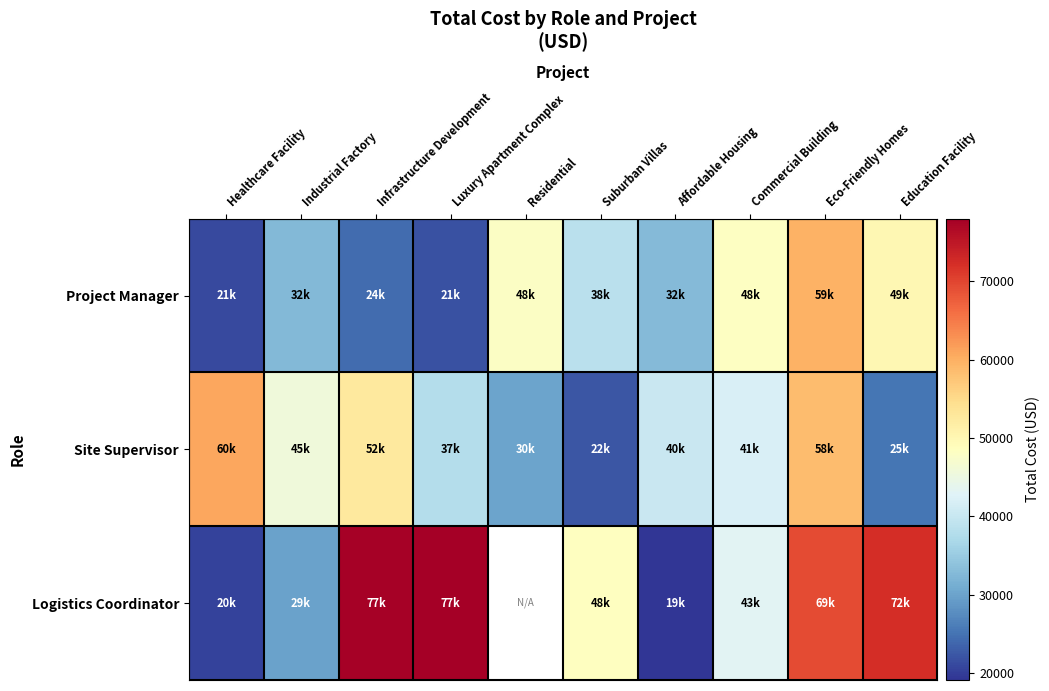

Rank the categories by Site Supervisor value from lowest to highest.

Suburban Villas, Education Facility, Residential, Luxury Apartment Complex, Affordable Housing, Commercial Building, Industrial Factory, Infrastructure Development, Eco-Friendly Homes, Healthcare Facility